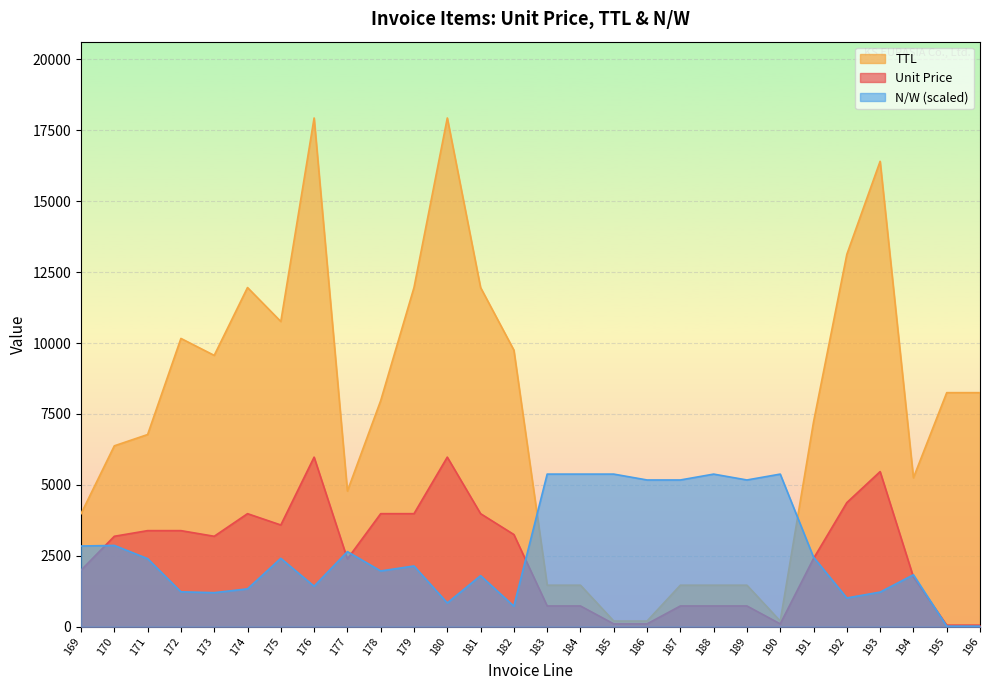

True or false: TTL and Unit Price intersect in this chart.

False